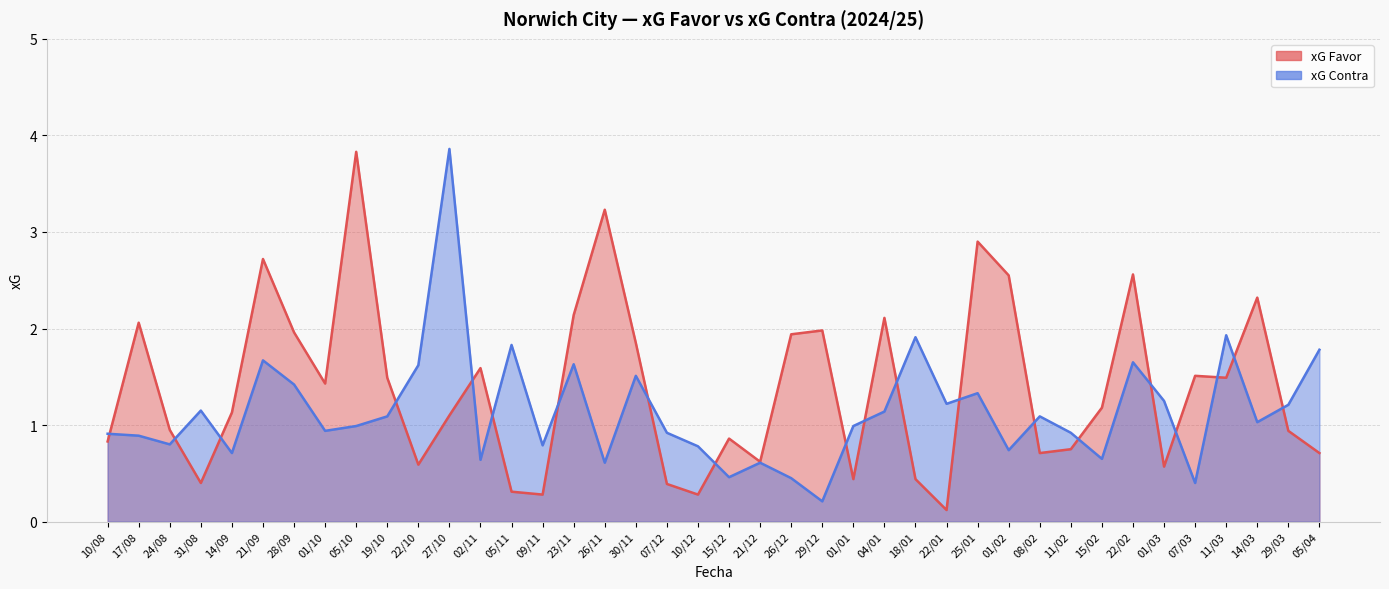

Reading left to right, what are all the values shown in this chart?

xG Favor_line: 10/08=0.8	17/08=2.1	24/08=0.9	31/08=0.4	14/09=1.1	21/09=2.7	28/09=2.0	01/10=1.4	05/10=3.8	19/10=1.5	22/10=0.6	27/10=1.1	02/11=1.6	05/11=0.3	09/11=0.3	23/11=2.1	26/11=3.2	30/11=1.9	07/12=0.4	10/12=0.3	15/12=0.9	21/12=0.6	26/12=1.9	29/12=2.0	01/01=0.4	04/01=2.1	18/01=0.4	22/01=0.1	25/01=2.9	01/02=2.5	08/02=0.7	11/02=0.8	15/02=1.2	22/02=2.6	01/03=0.6	07/03=1.5	11/03=1.5	14/03=2.3	29/03=0.9	05/04=0.7
xG Contra_line: 10/08=0.9	17/08=0.9	24/08=0.8	31/08=1.1	14/09=0.7	21/09=1.7	28/09=1.4	01/10=0.9	05/10=1.0	19/10=1.1	22/10=1.6	27/10=3.9	02/11=0.6	05/11=1.8	09/11=0.8	23/11=1.6	26/11=0.6	30/11=1.5	07/12=0.9	10/12=0.8	15/12=0.5	21/12=0.6	26/12=0.5	29/12=0.2	01/01=1.0	04/01=1.1	18/01=1.9	22/01=1.2	25/01=1.3	01/02=0.7	08/02=1.1	11/02=0.9	15/02=0.7	22/02=1.6	01/03=1.2	07/03=0.4	11/03=1.9	14/03=1.0	29/03=1.2	05/04=1.8